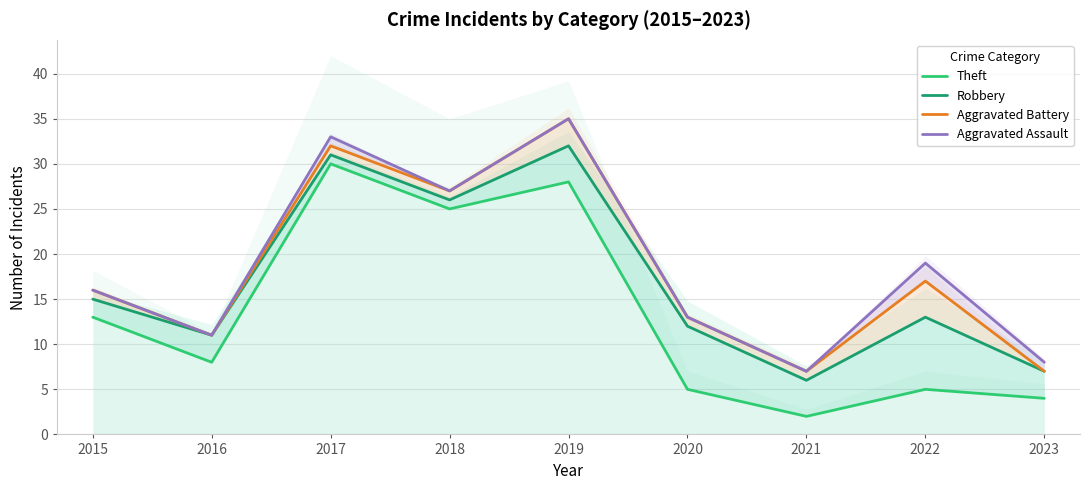

How many data points in Robbery are above 13?

4